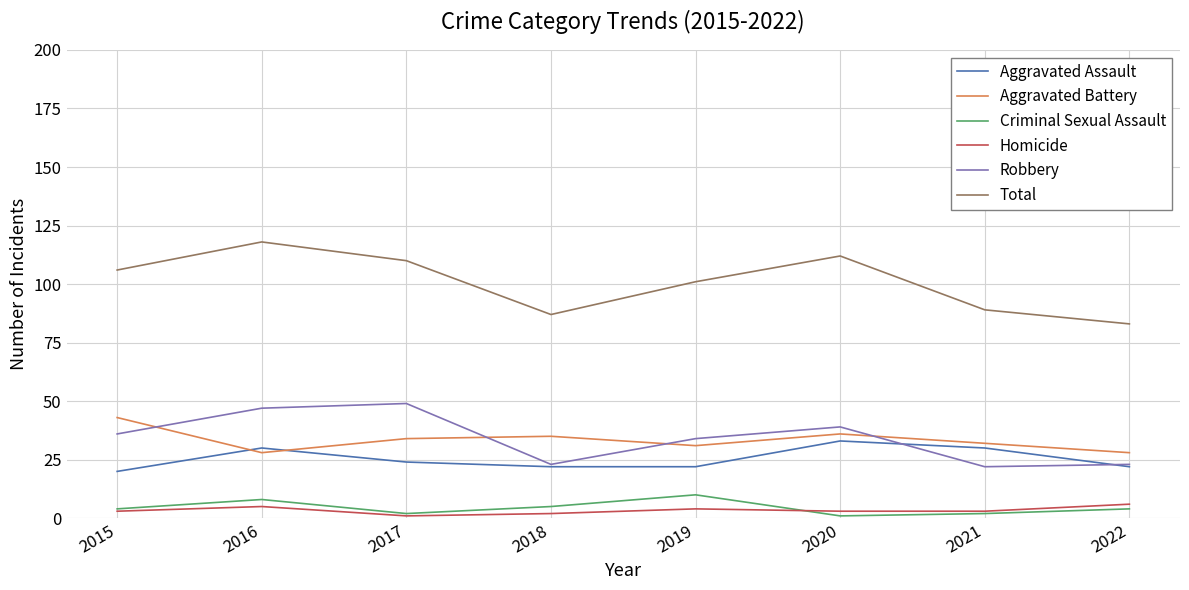

True or false: Criminal Sexual Assault and Aggravated Assault cross at least once.

False